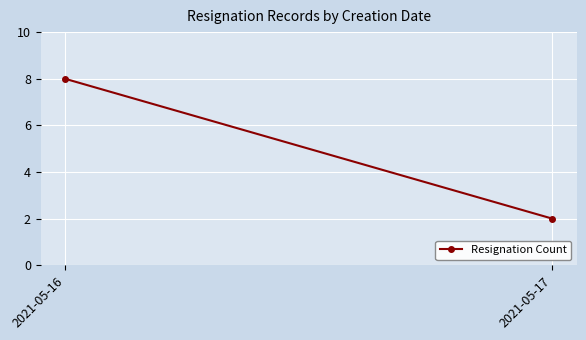

What is the ratio of the value at 2021-05-17 to the value at 2021-05-16?

0.2